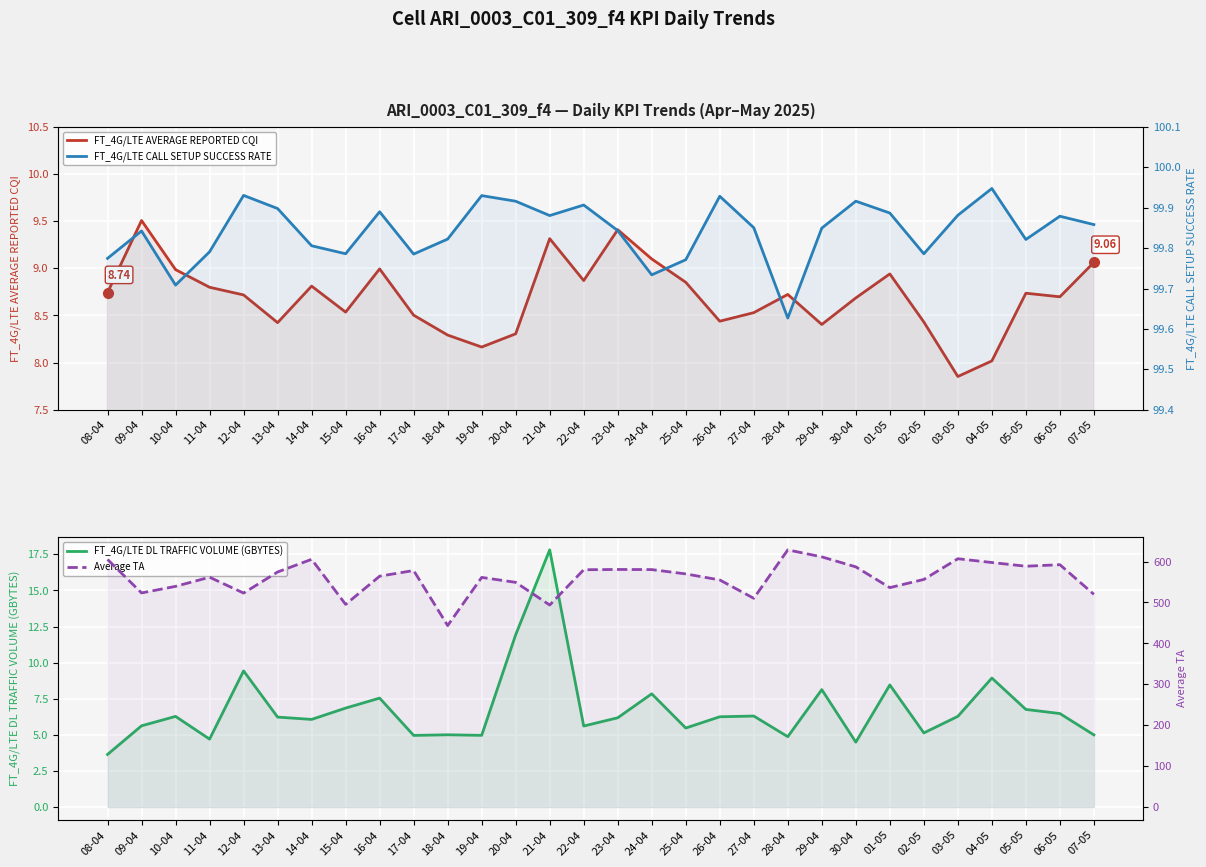

True or false: FT_4G/LTE CALL SETUP SUCCESS RATE has a value of 99.9 at 16-04.

True